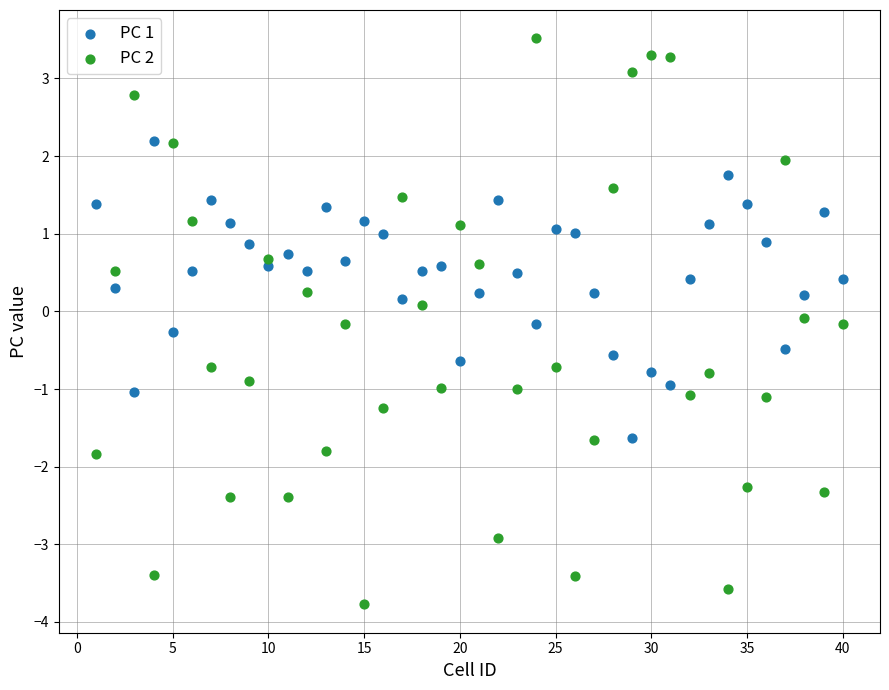

Which series reaches the maximum Y coordinate?

PC 2